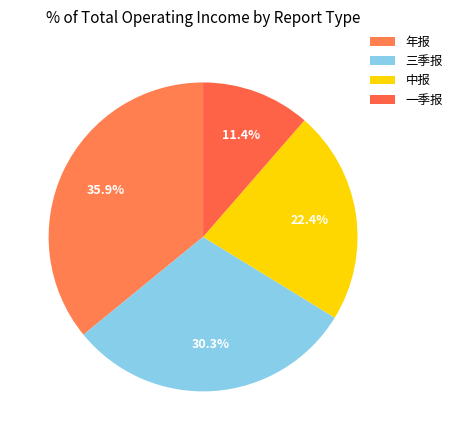

Count the number of slices in the pie.

4